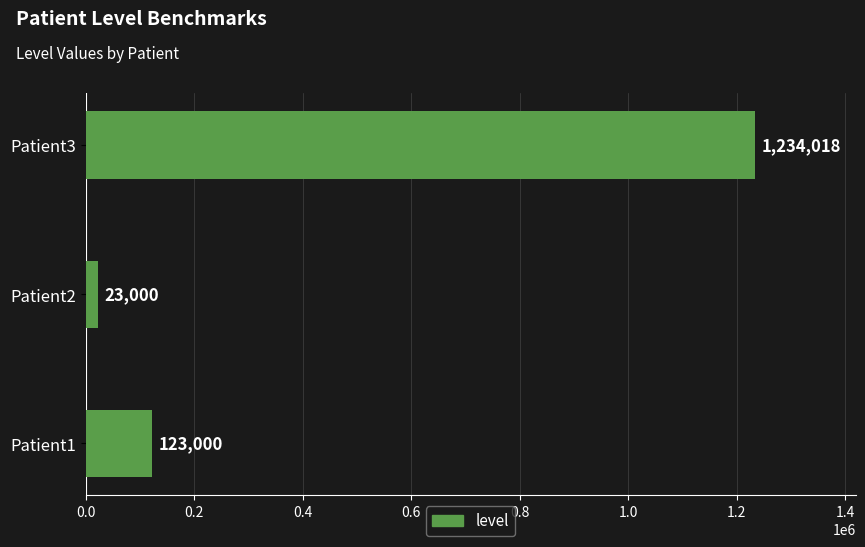

Rank the categories by value from lowest to highest.

Patient2, Patient1, Patient3